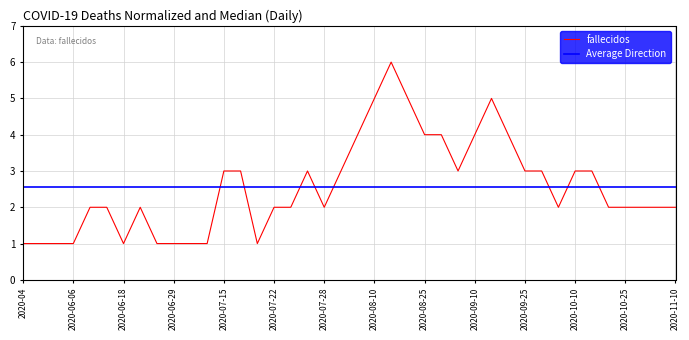

At which category does the chart reach its peak across all series?

2020-08-15